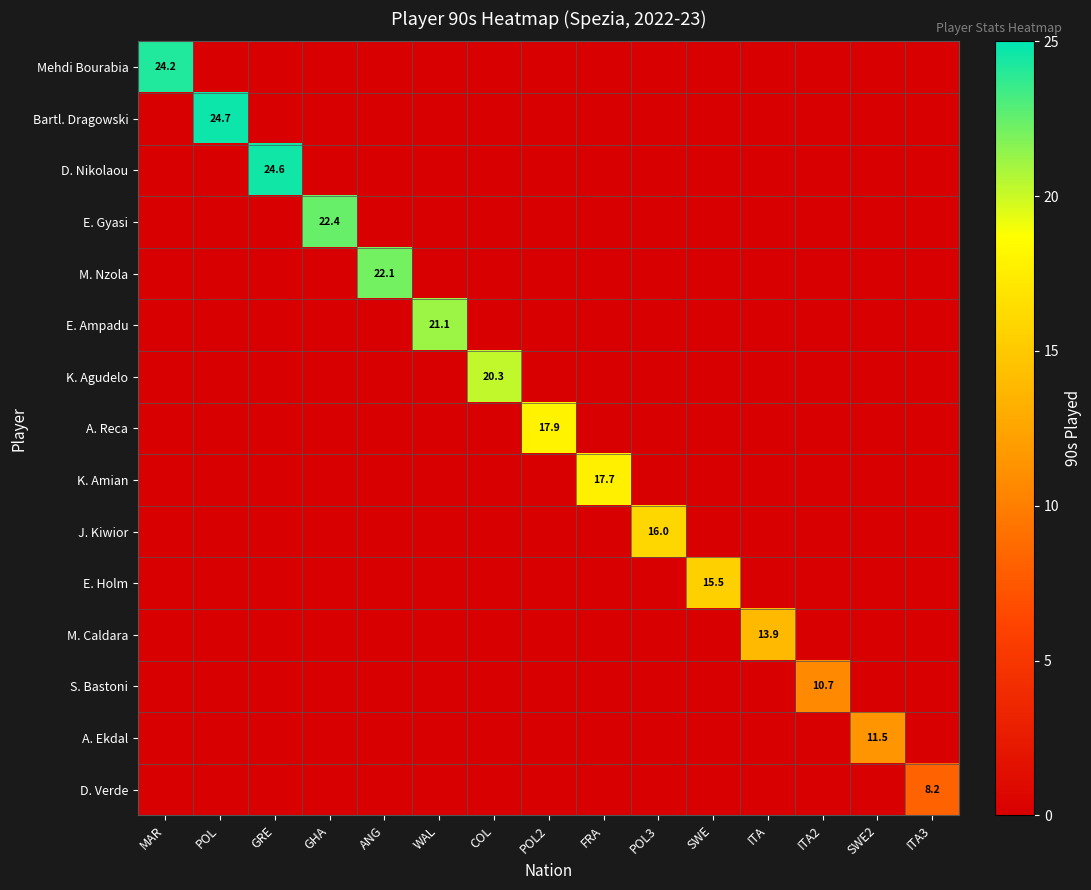

What is the difference between the highest and lowest values at COL?

20.3